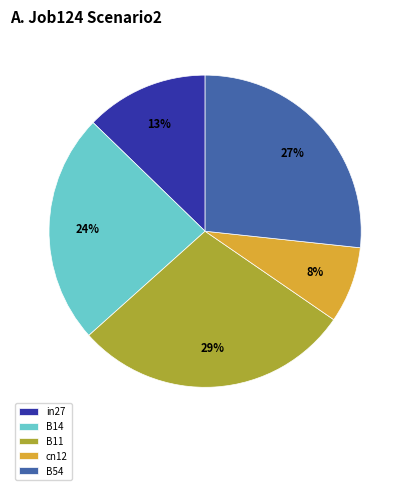

Which category has the smallest portion of the pie?

cn12